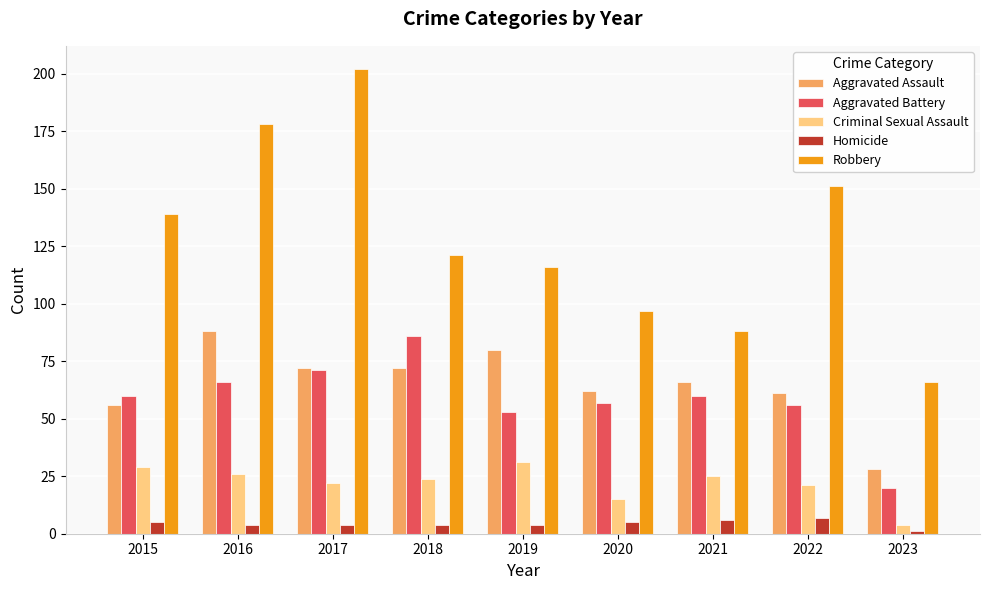

Which series has the largest range (max minus min)?

Robbery